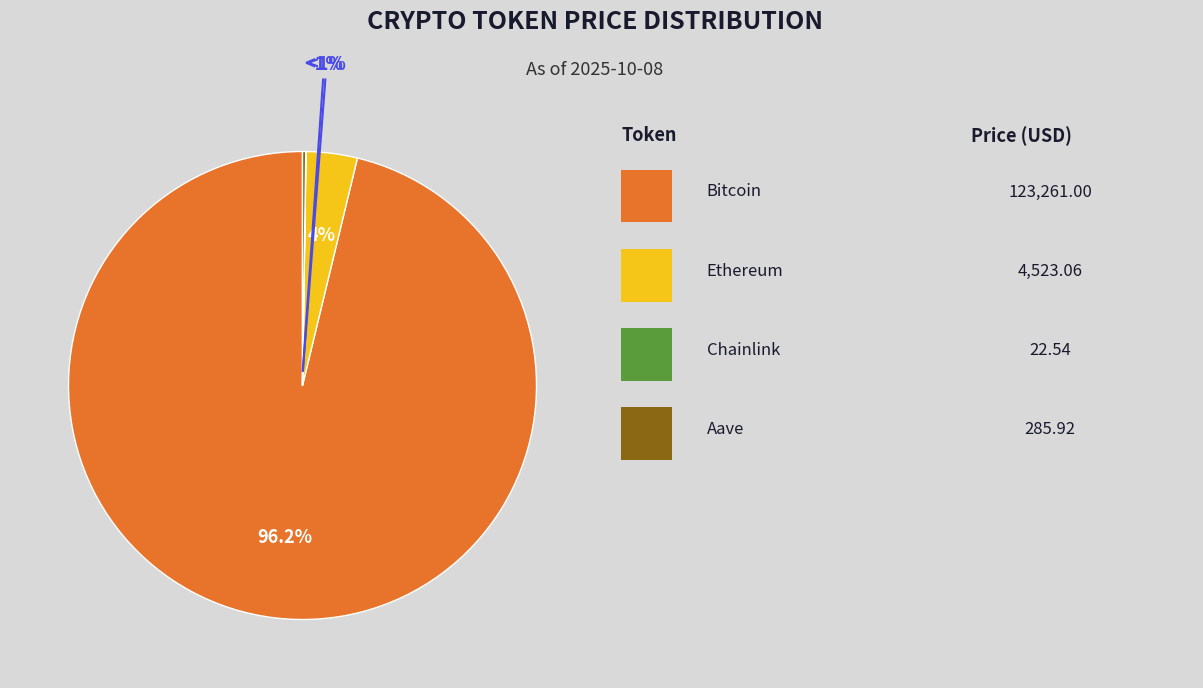

True or false: Aave accounts for 1% of the total.

False